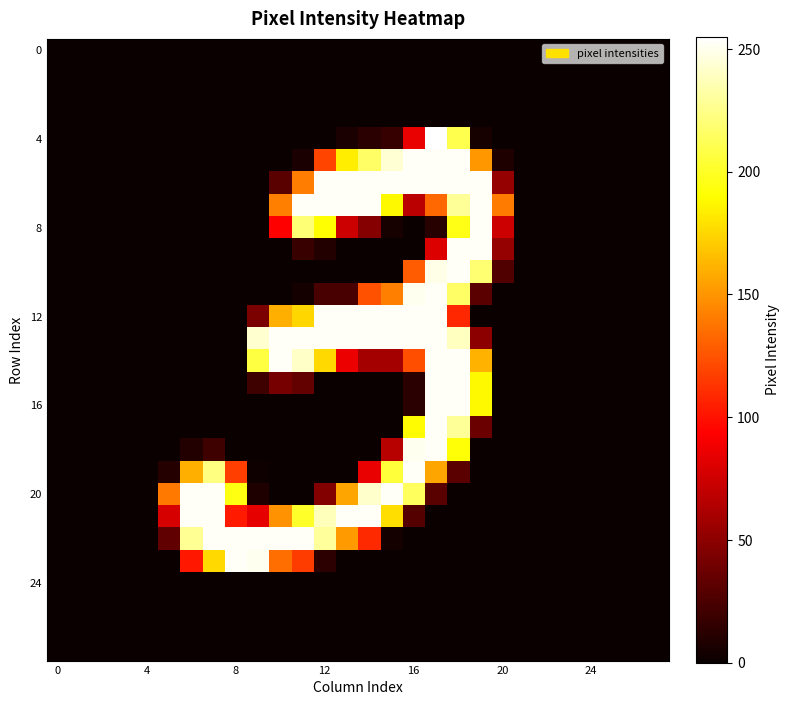

Which series has the largest range (max minus min)?

4